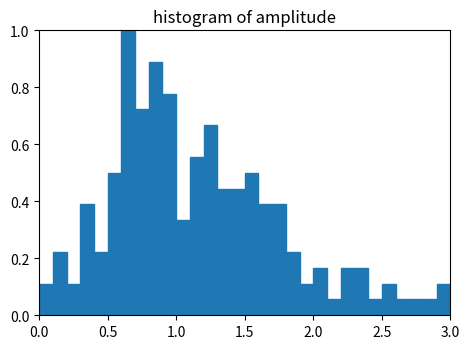

Around what value on the x-axis is the tallest bar? Give the approximate position of its centre, as read against the axis.

0.65